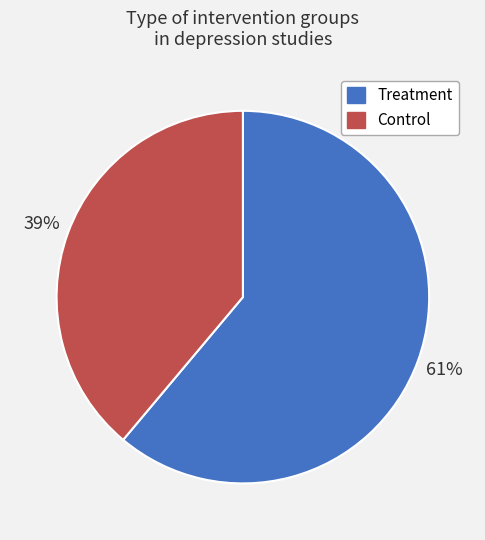

Rank the categories by value from highest to lowest.

Treatment, Control